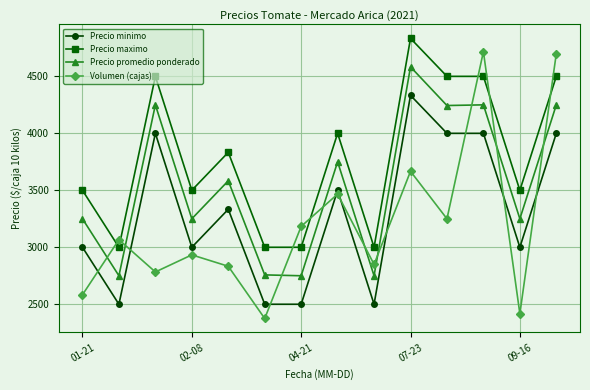

How many values in the Precio maximo series exceed 3833?

7